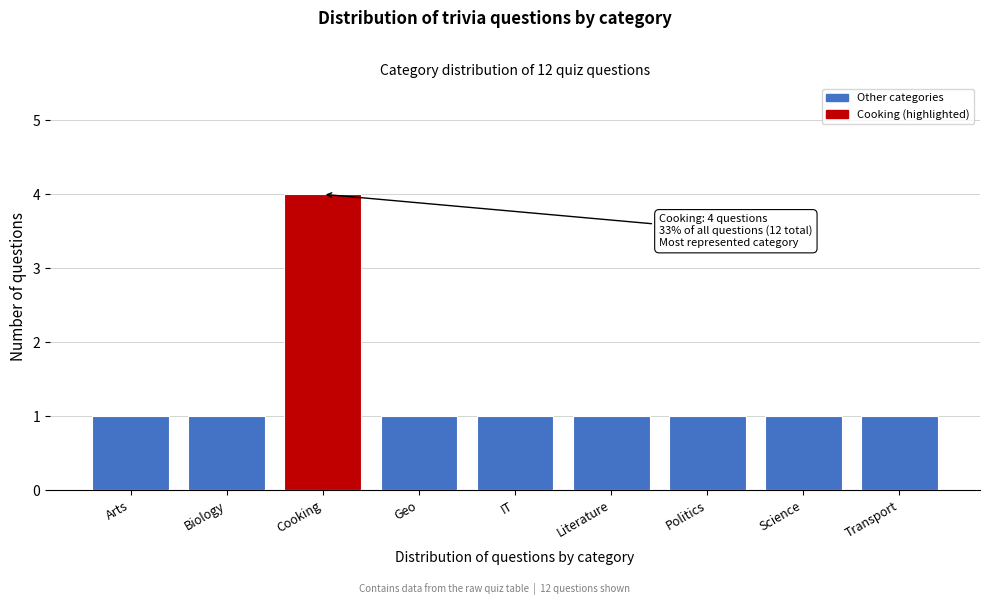

Reading left to right, transcribe all the data shown in this chart.

1	1	4	1	1	1	1	1	1